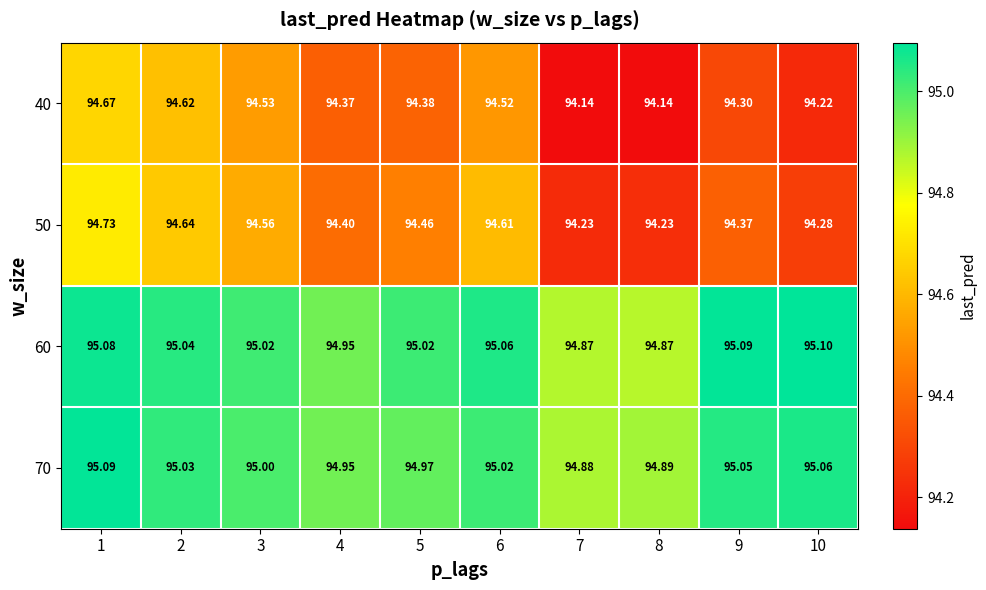

Is the value of 40 at 9 greater than the value of 70 at 6?

No